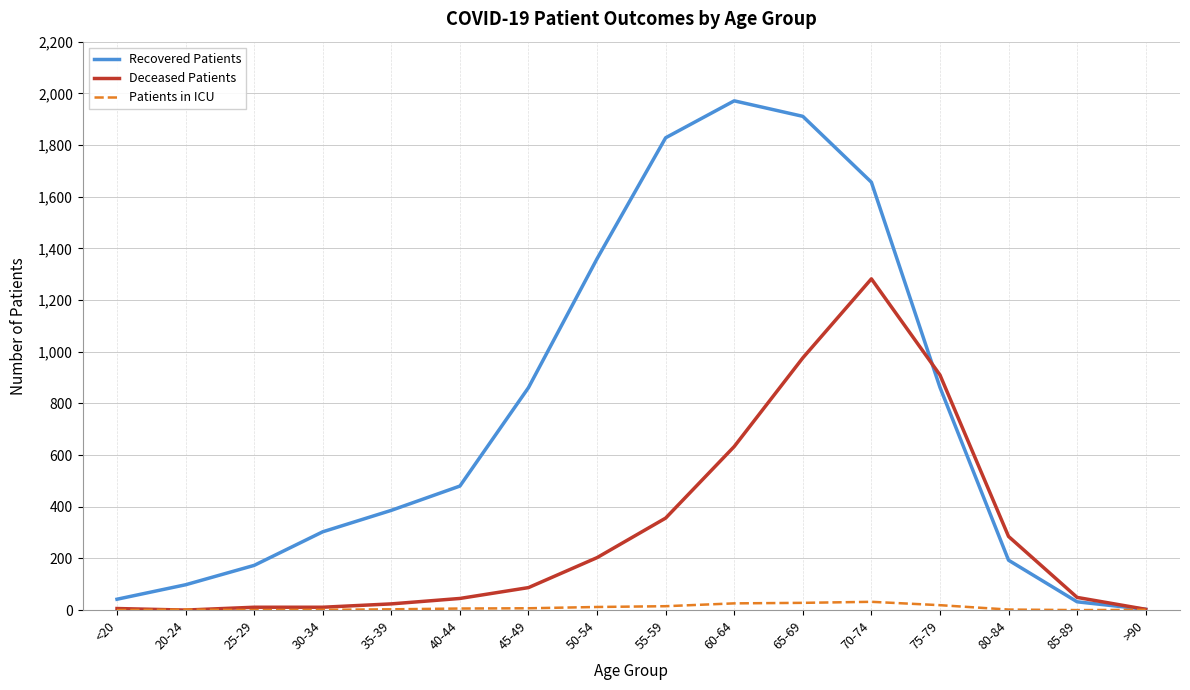

What is the greatest value displayed?

1971